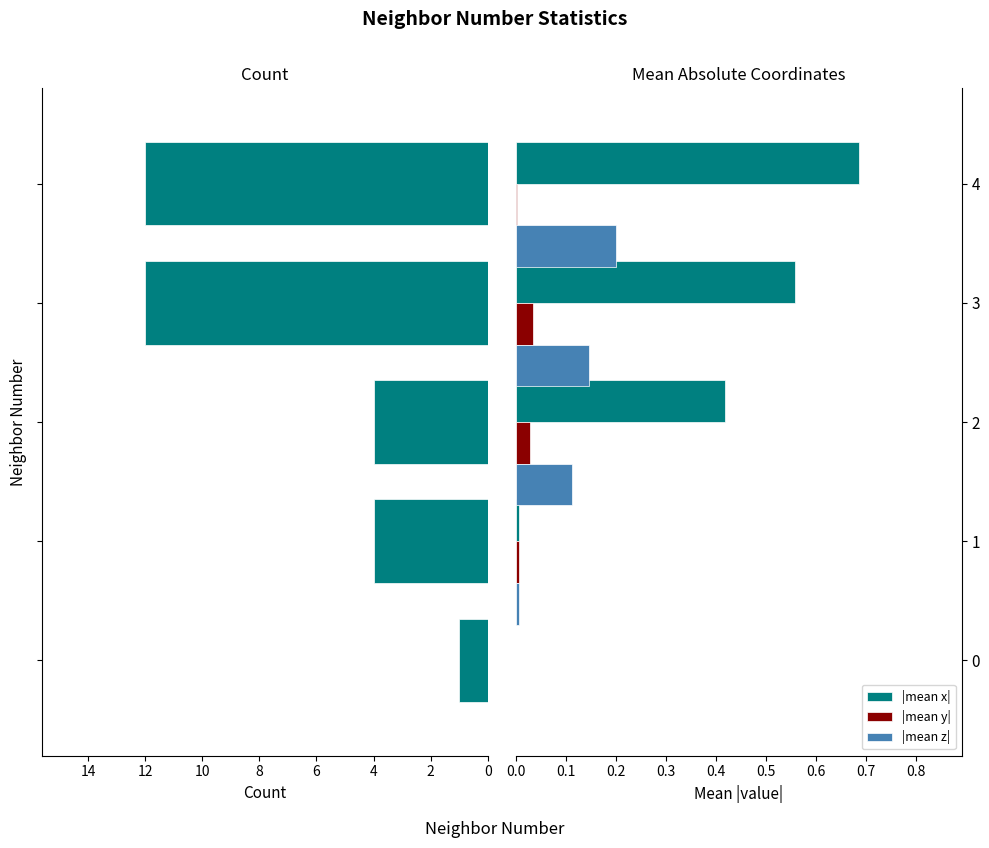

True or false: |mean z| has a value of 0.3 at 3.

False